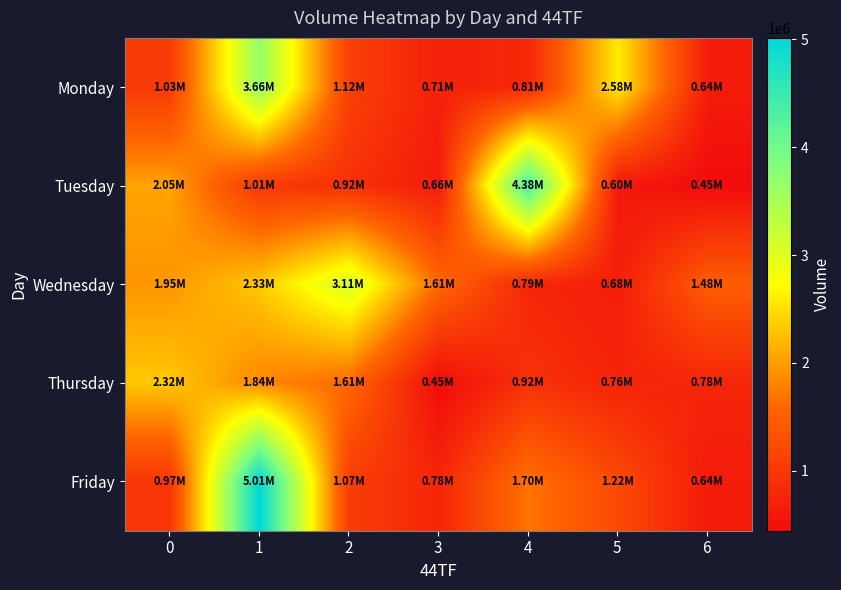

Which has a higher value, 4 or 2?

2